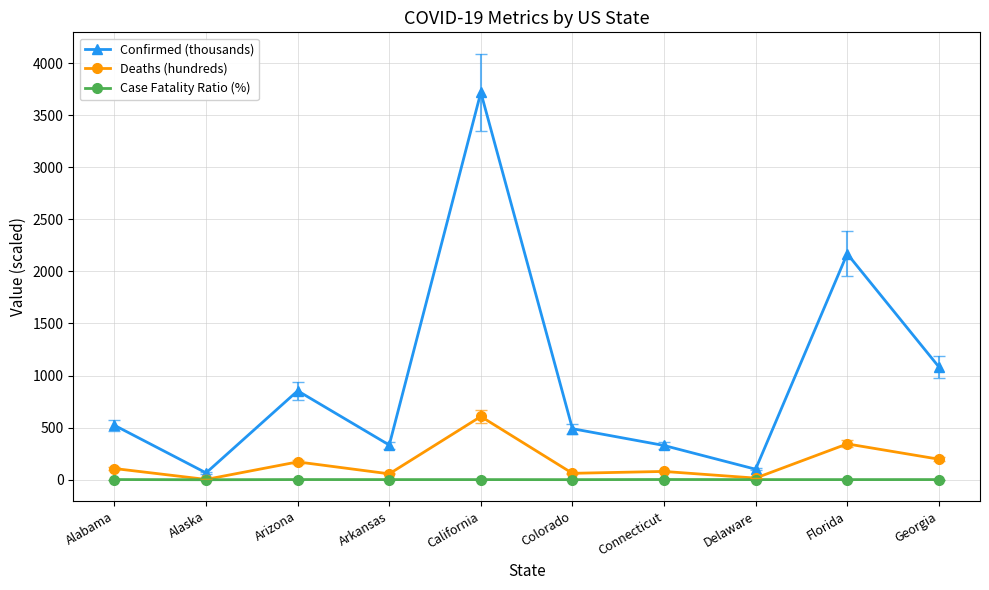

What is the highest value of the Confirmed (thousands) series?

3718.2